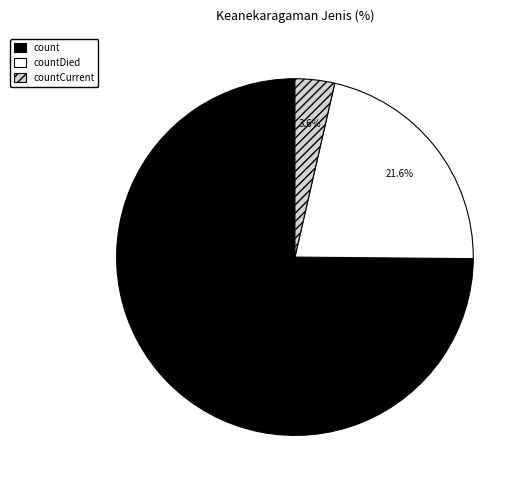

To the nearest percent, what is the difference between the largest and smallest slice percentages?

71%